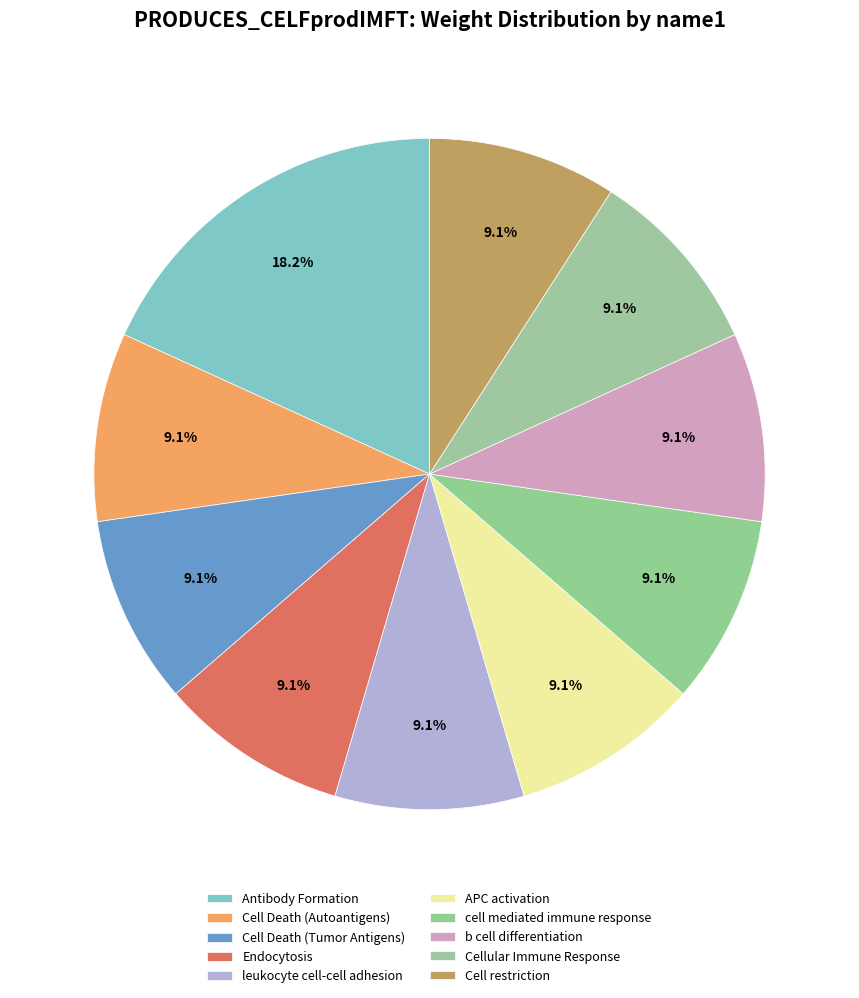

The Cellular Immune Response slice represents 9% of the pie. True or false?

True